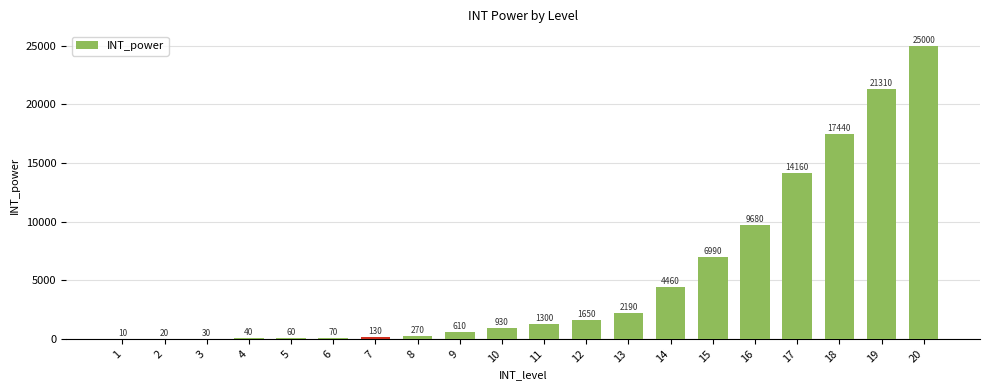

What is the greatest value displayed?

25000